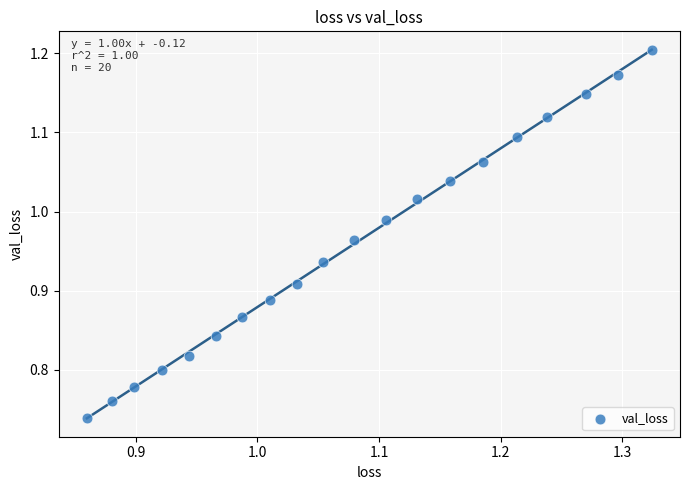

What is the range of X values (max minus min)?

0.5